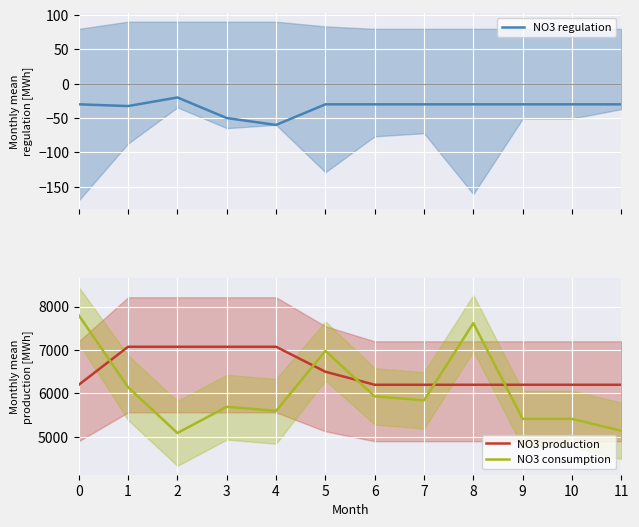

The value of NO3 consumption at 2 is 1081.3. True or false?

False